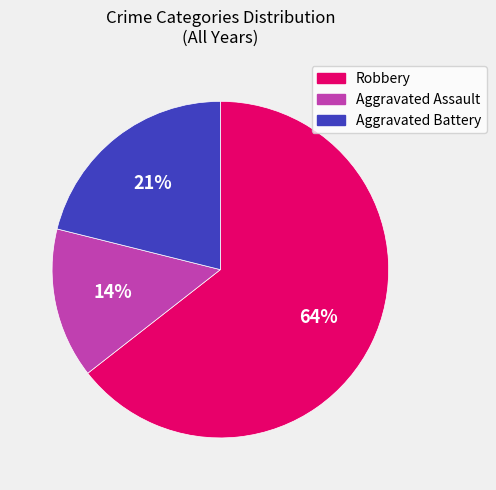

To the nearest percent, what is the combined percentage of Robbery and Aggravated Battery?

86%